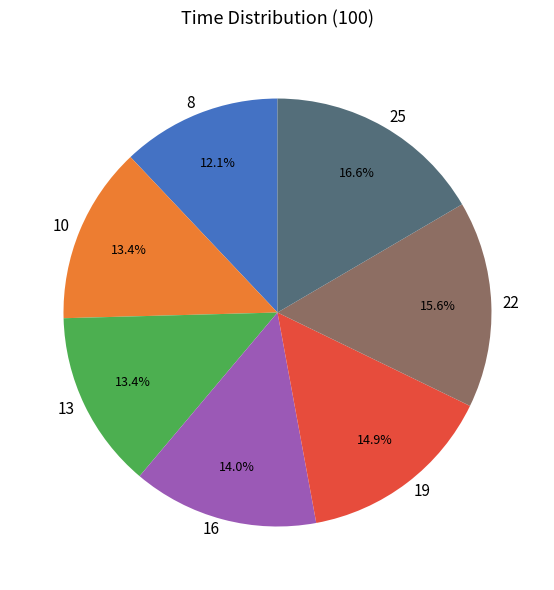

Which category has the biggest portion of the pie?

25